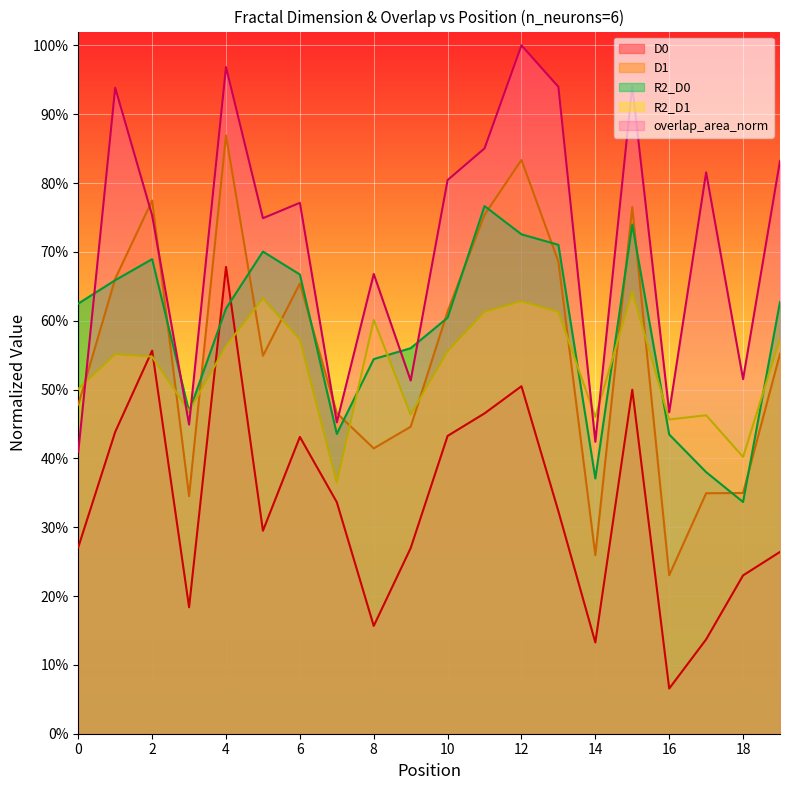

What value does the overlap_area_norm series have at 14?

0.4